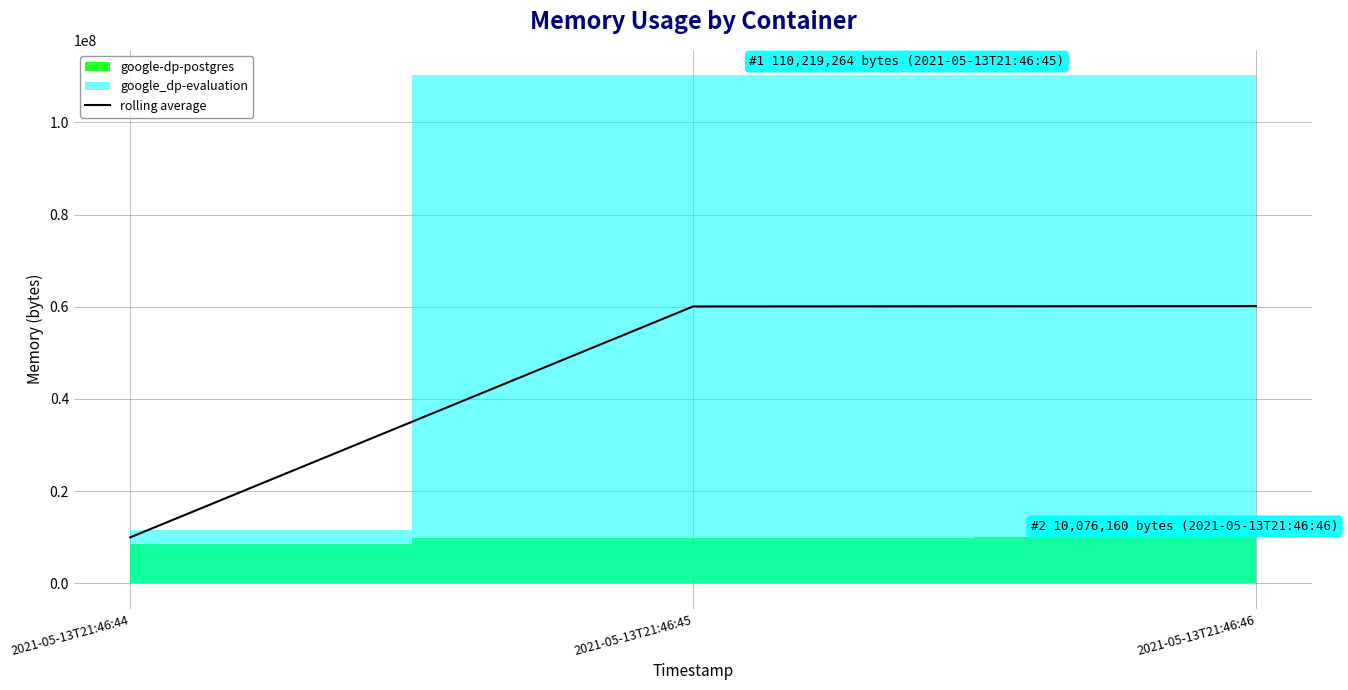

Which has a higher value, 2021-05-13T21:46:44 or 2021-05-13T21:46:46?

2021-05-13T21:46:46